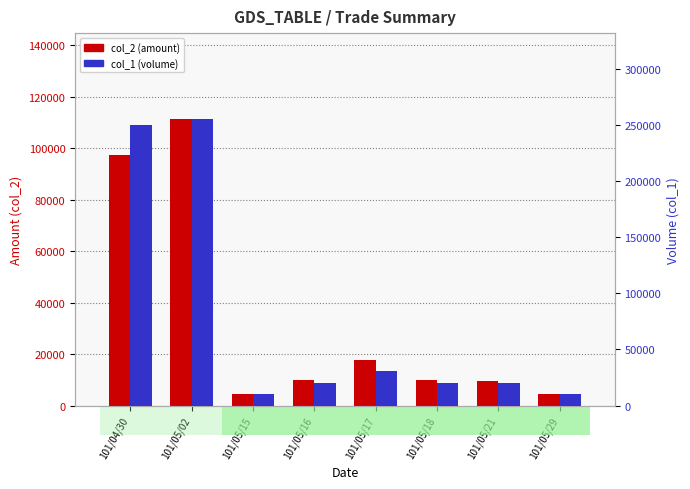

Reading left to right, list all the values displayed in this chart.

col_2 (amount): 101/04/30=97500	101/05/02=111350	101/05/15=4700	101/05/16=9900	101/05/17=17670	101/05/18=9900	101/05/21=9600	101/05/29=4500
col_1 (volume): 101/04/30=250000	101/05/02=255000	101/05/15=10000	101/05/16=20000	101/05/17=31000	101/05/18=20000	101/05/21=20000	101/05/29=10000